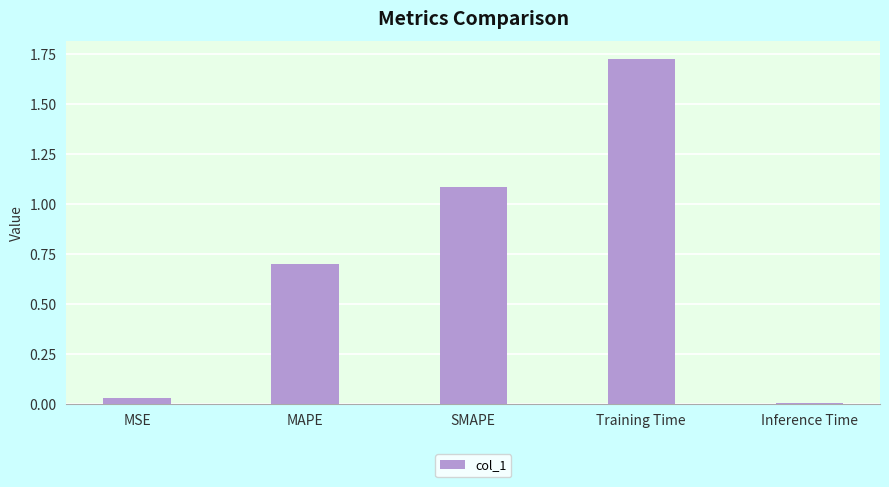

Where is the data nearest to the value 0?

Inference Time